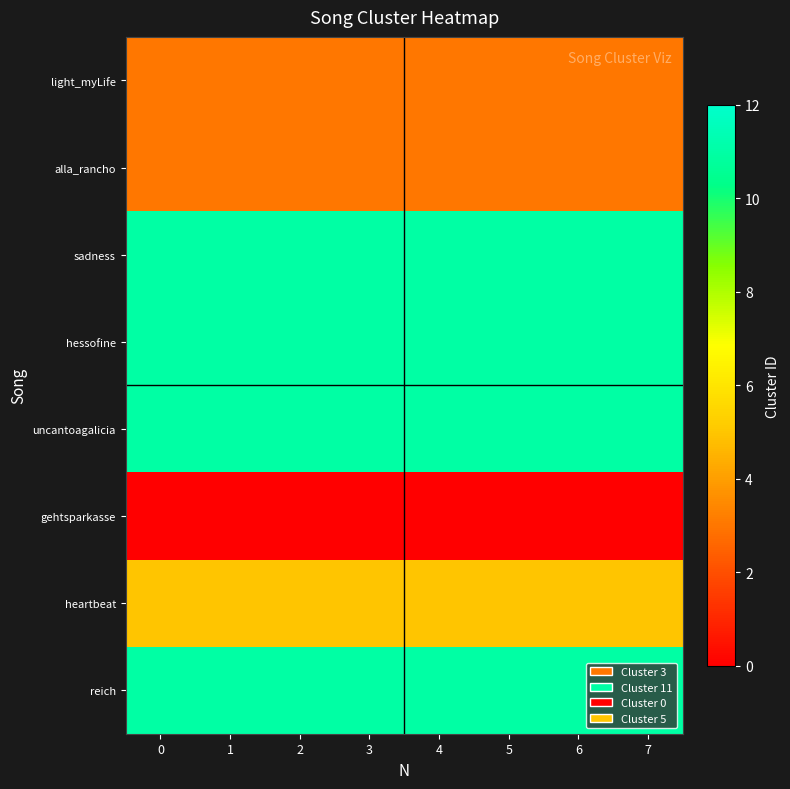

Rank the series at 0 from highest to lowest value.

row_2, row_3, row_4, row_7, row_6, row_0, row_1, row_5